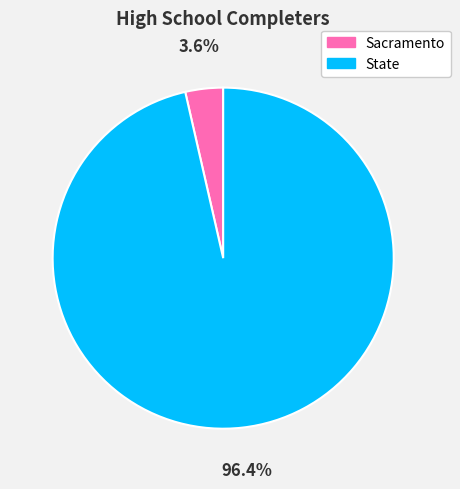

Is it true that State is 90% of the pie?

False